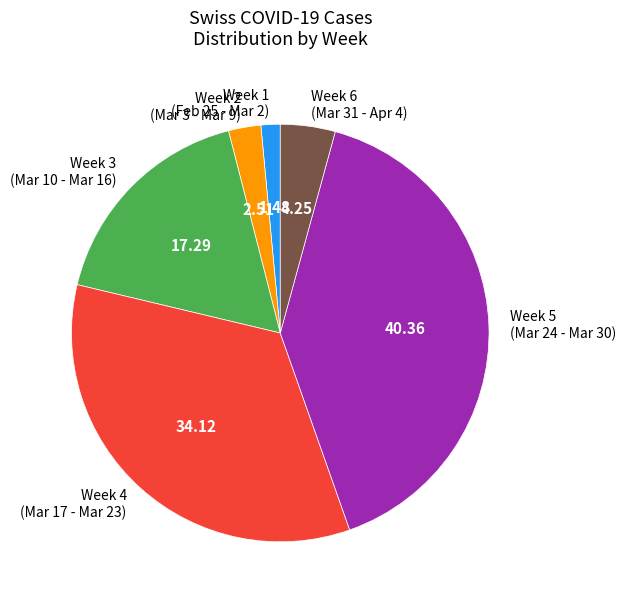

Is Week 6 (Mar 31 - Apr 4) the majority of the pie?

No